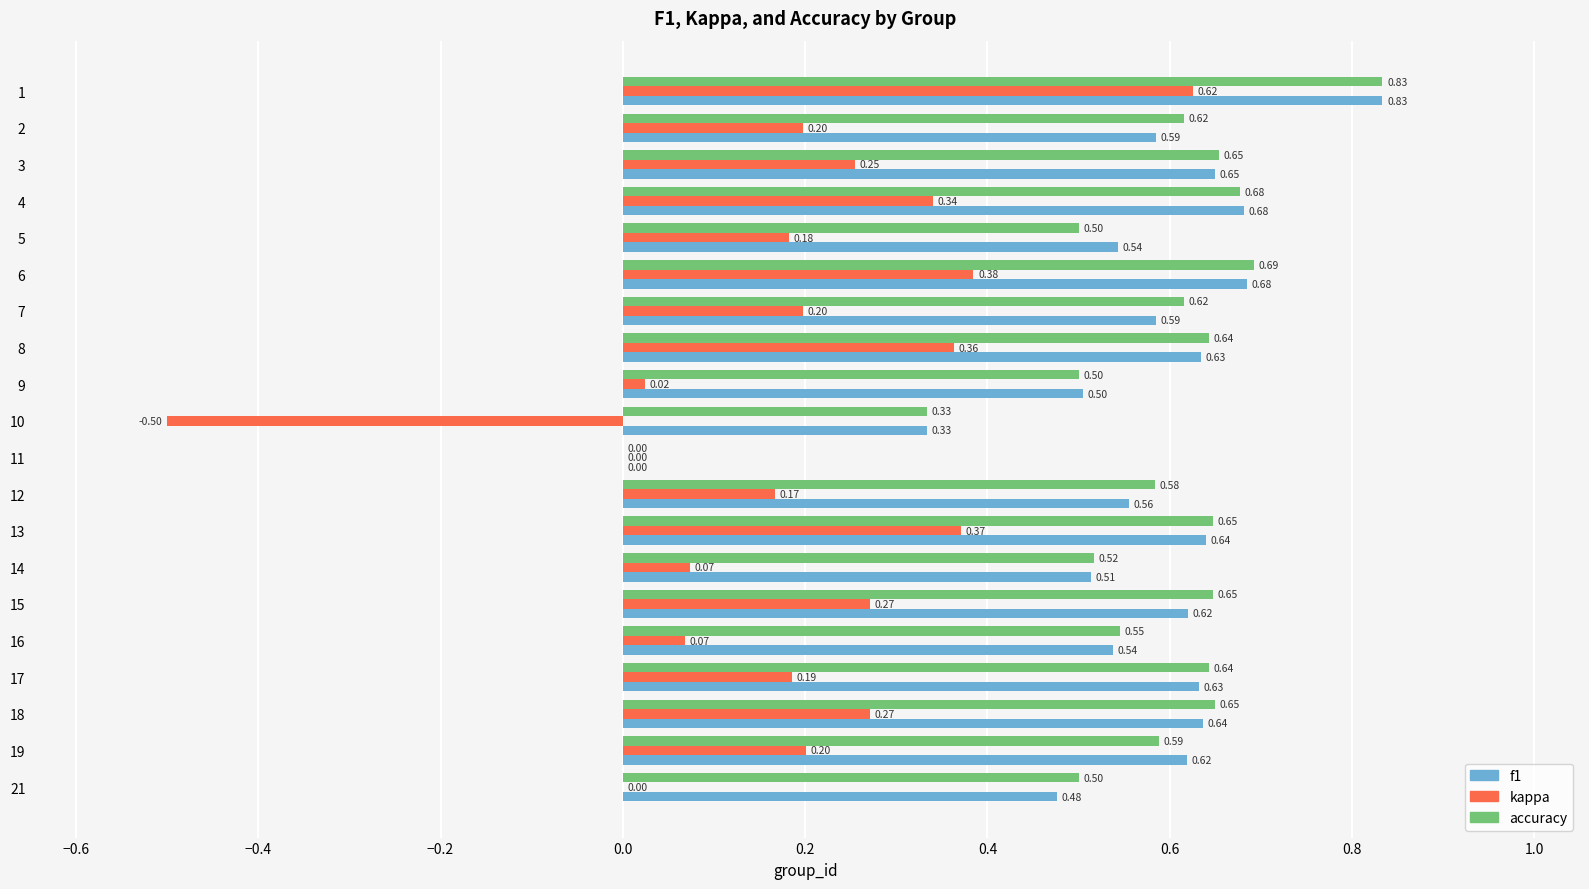

What is the sum of all accuracy values?

11.4